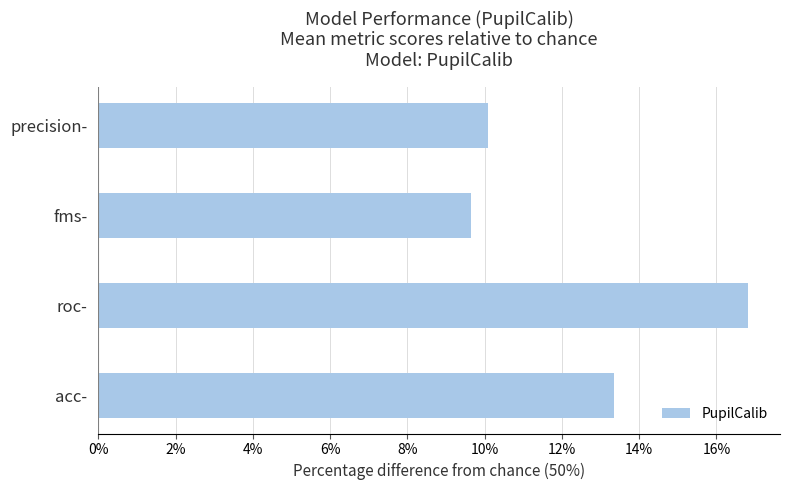

Reading top to bottom, what are all the values shown in this chart?

10.1	9.6	16.8	13.3